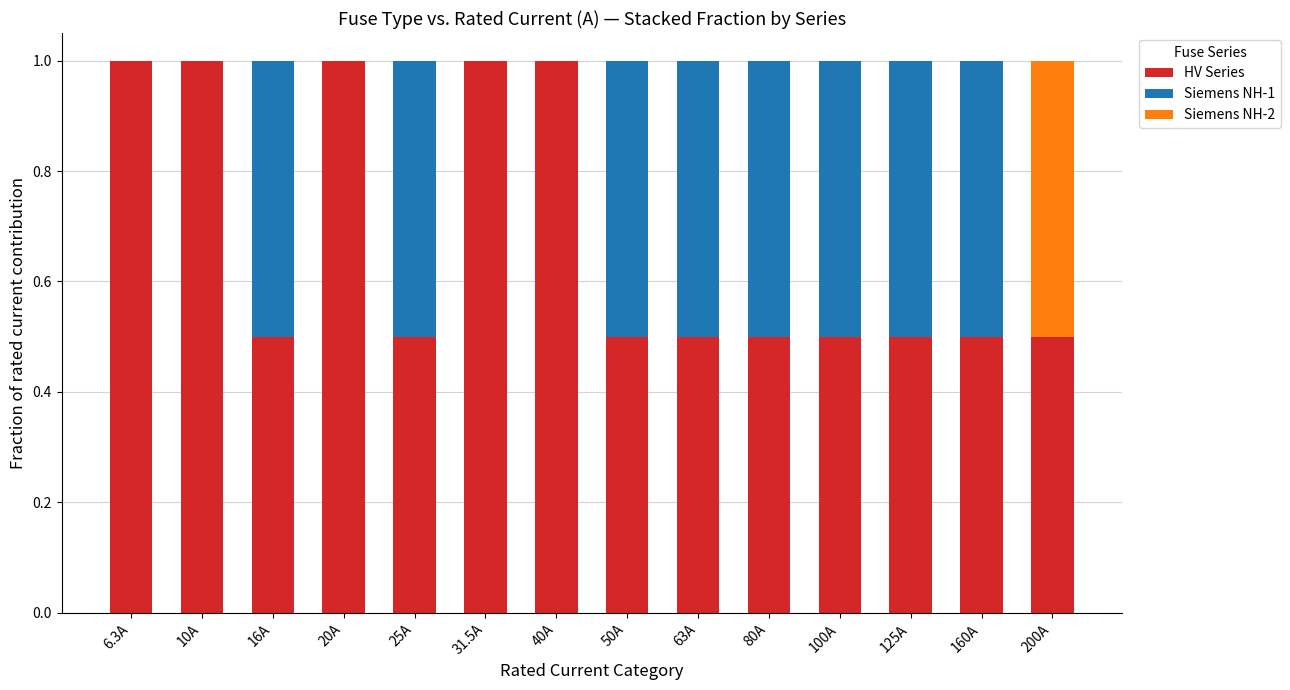

What is the total value across all series at 40A?

1.0